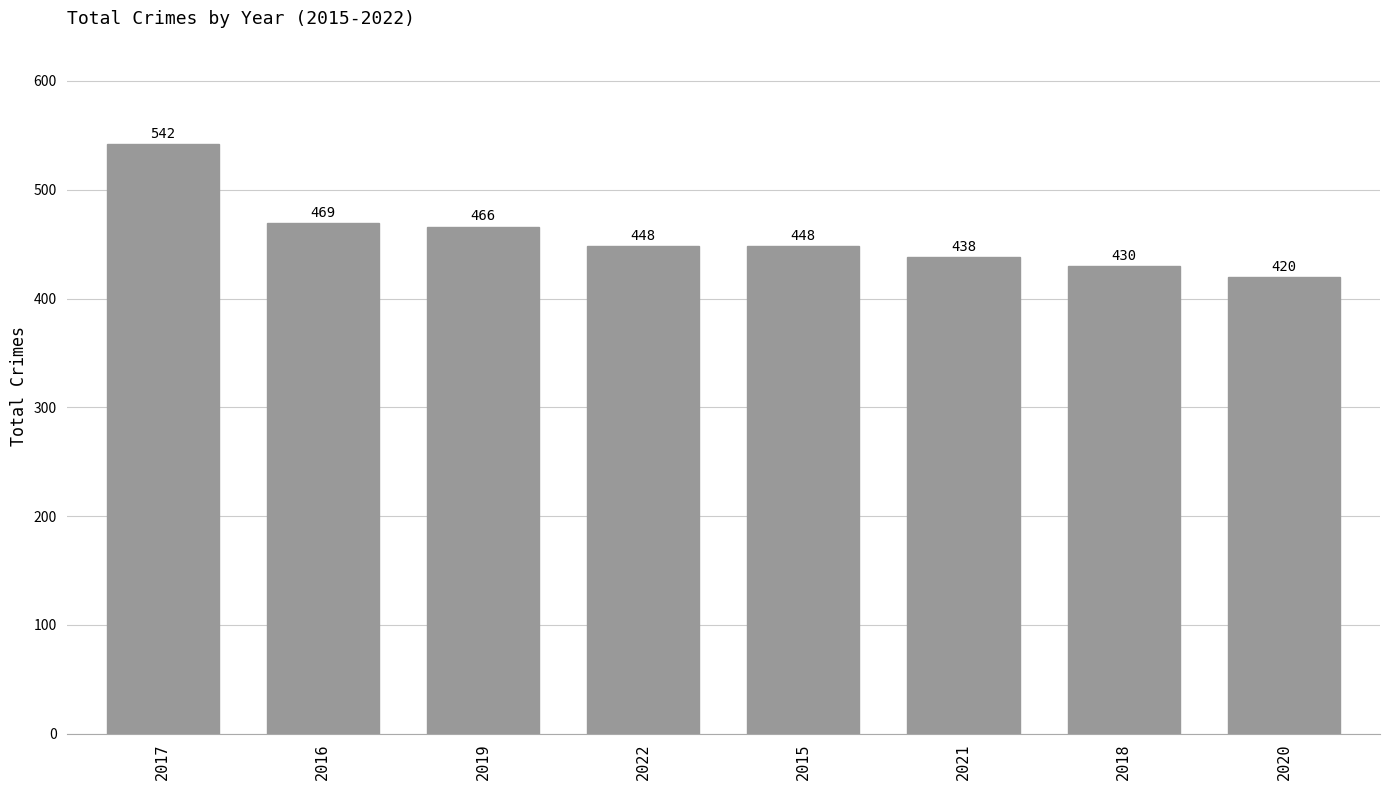

What is the value of the 7th bar from the left?

430